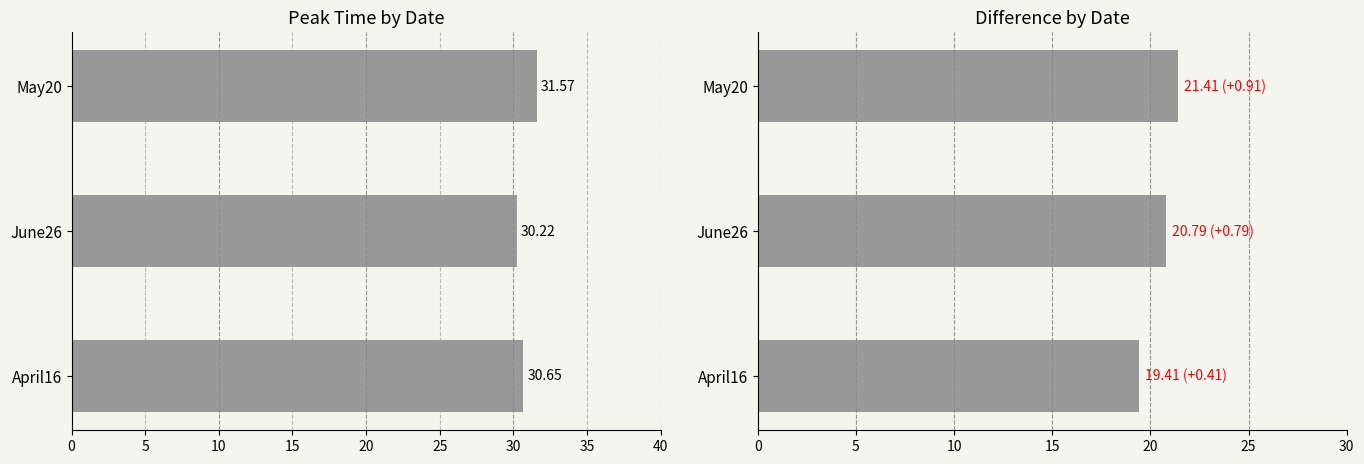

List the series in order of their overall mean, highest first.

peakTime, difference